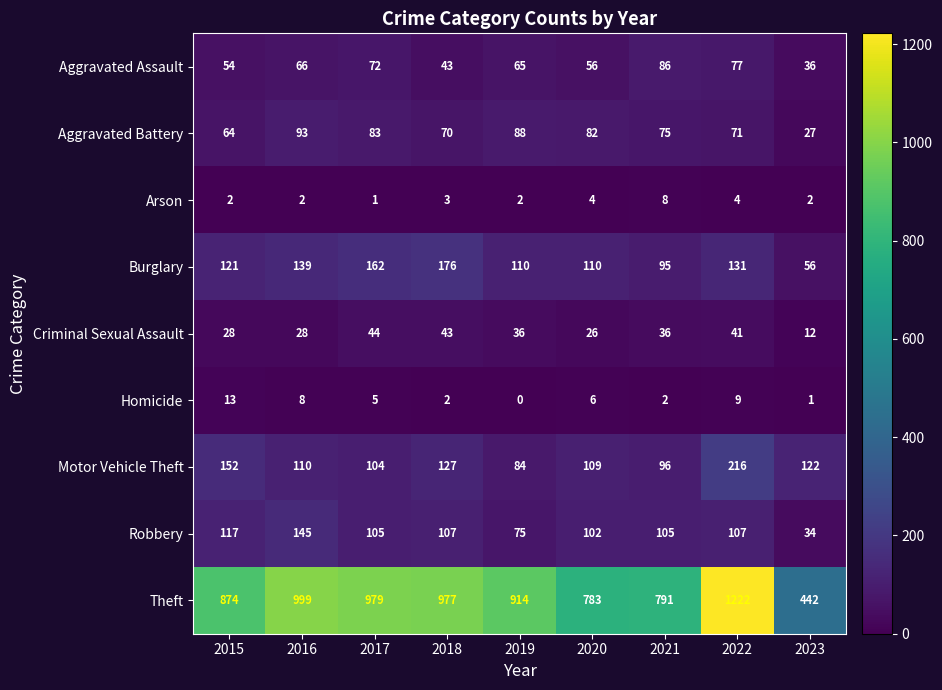

At 2015, list the series in order from largest to smallest.

Theft, Motor Vehicle Theft, Burglary, Robbery, Aggravated Battery, Aggravated Assault, Criminal Sexual Assault, Homicide, Arson